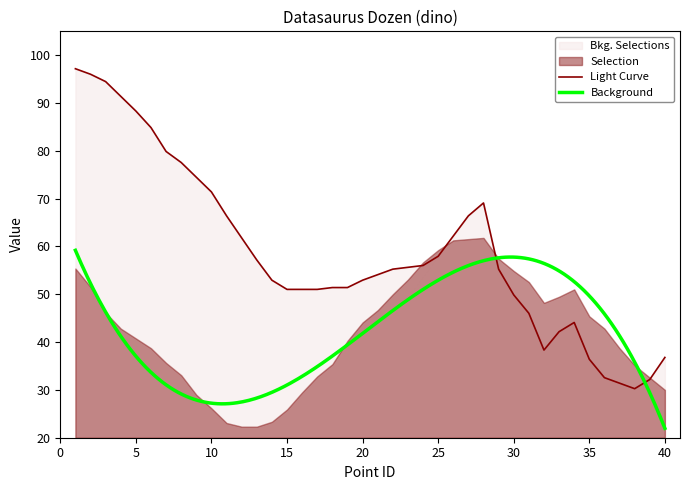

Is it true that the value at 33 is 42.2?

True